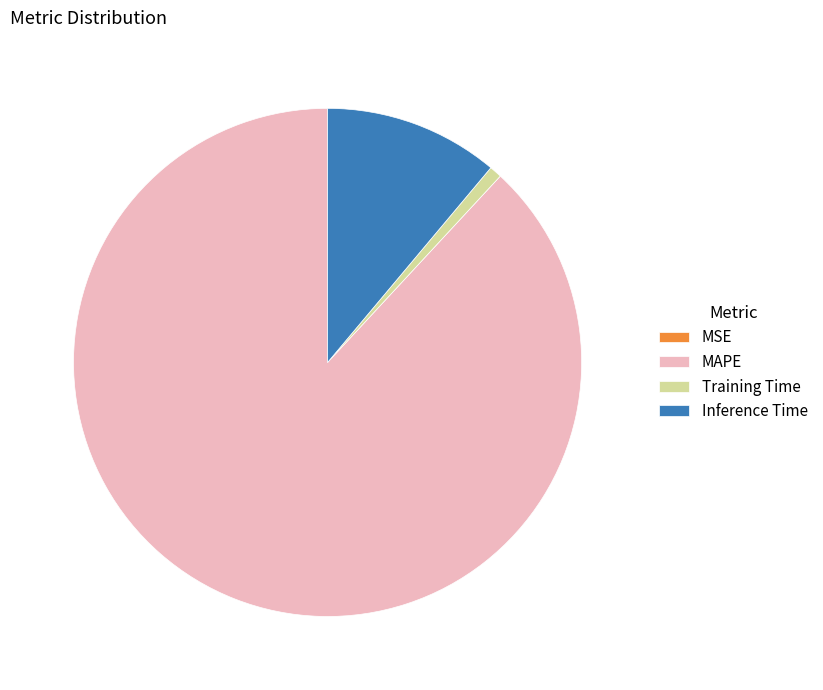

Which has a higher value, Inference Time or Training Time?

Inference Time